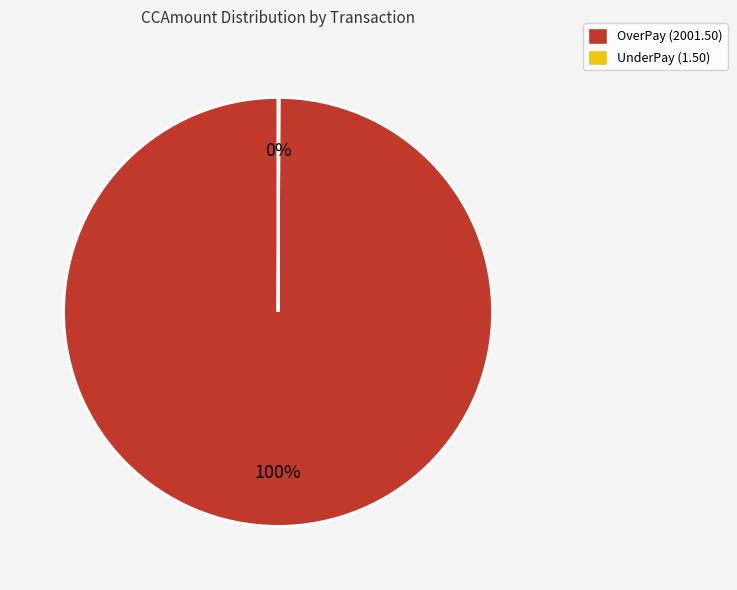

What is the majority slice?

OverPay (2001.50)